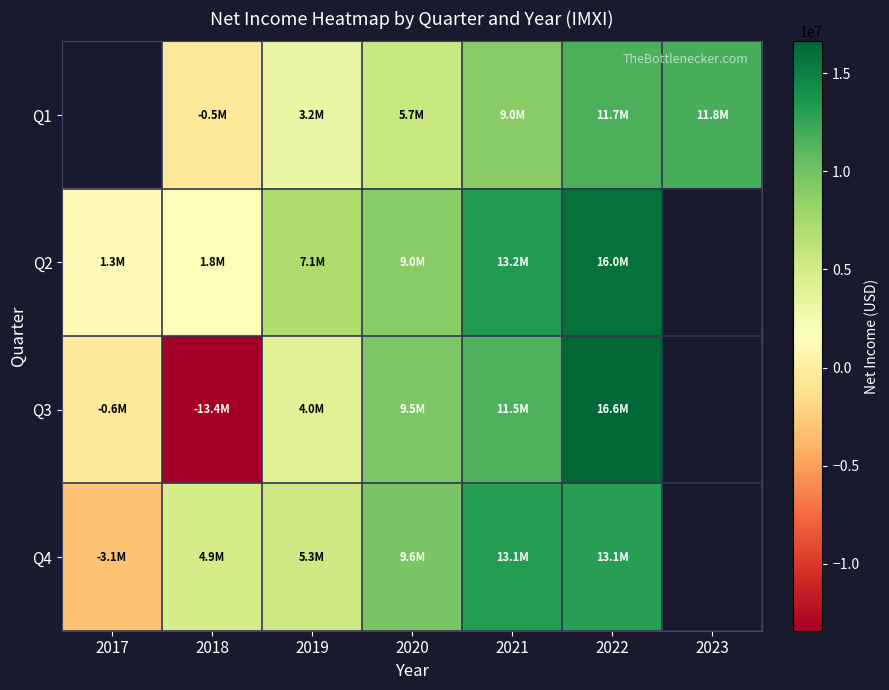

Read the Q4 value at 2021.

13132000.0